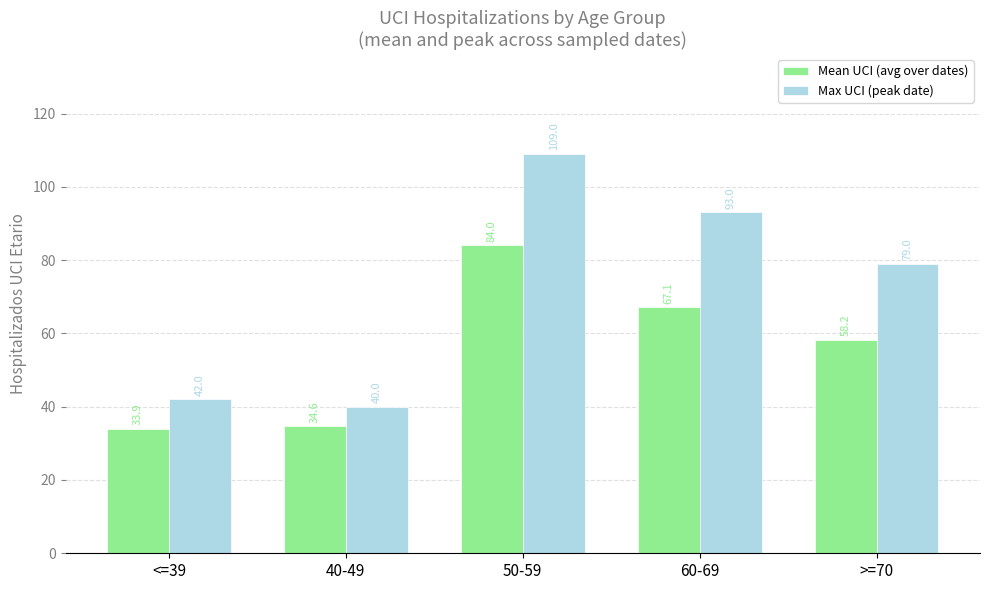

Which category has the lowest value across all series?

<=39